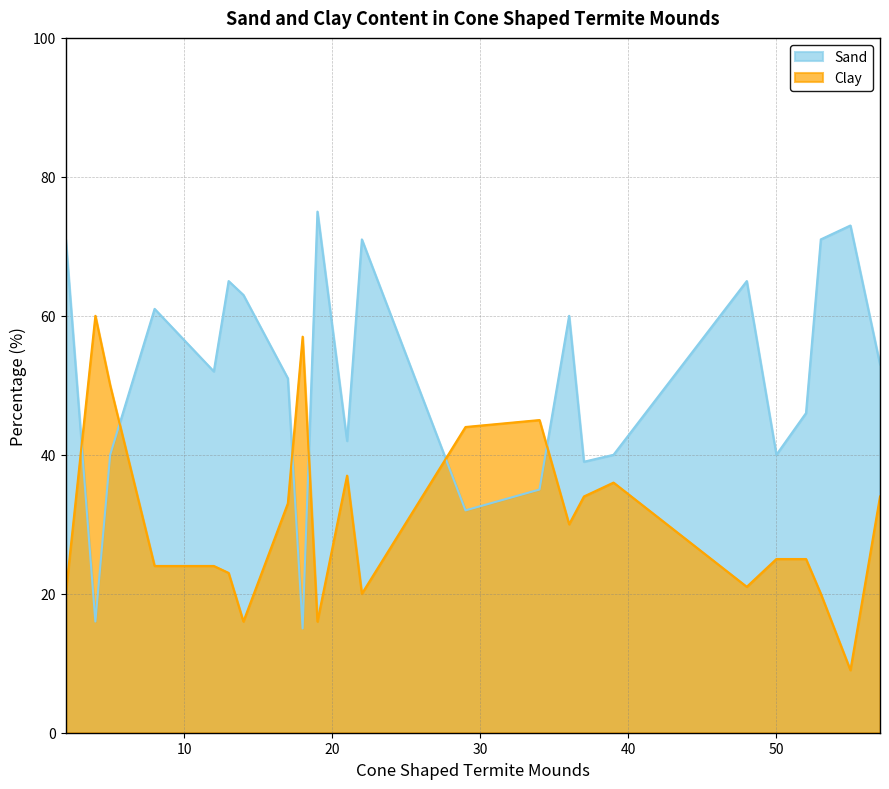

What is the approximate value of Clay at 22, to the nearest 10?

20